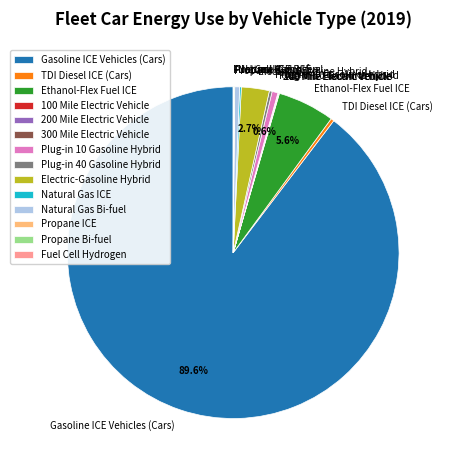

What is the largest slice in the pie chart?

Gasoline ICE Vehicles (Cars)